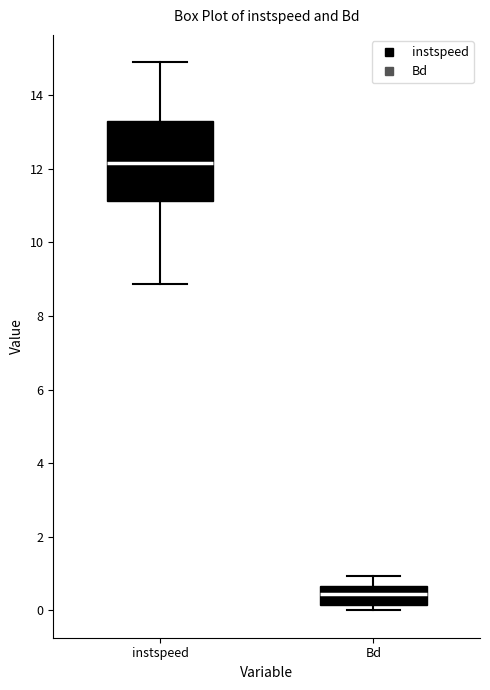

Reading left to right, read every box against the y-axis: the position of its median line, the range the box covers, and the ends of its whiskers. The values are not printed on the chart, so give them approximately, as read against the axis.

instspeed: median 12.2, box 11.2 to 13.2, whiskers 8.8 to 14.8
Bd: median 0.4, box 0.2 to 0.6, whiskers 0.0 to 1.0